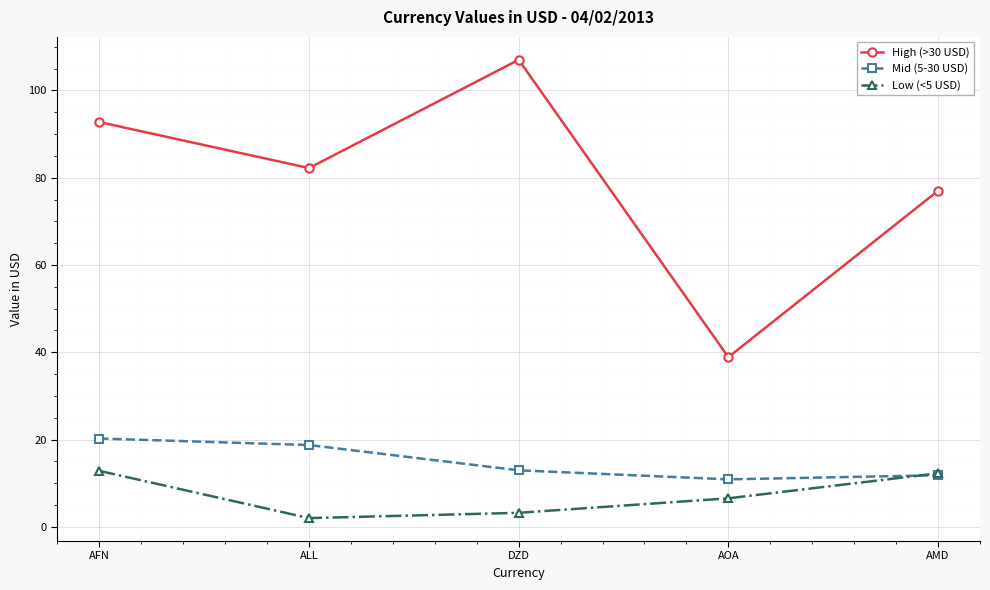

The High (>30 USD) series shows 117.3 at AMD. True or false?

False